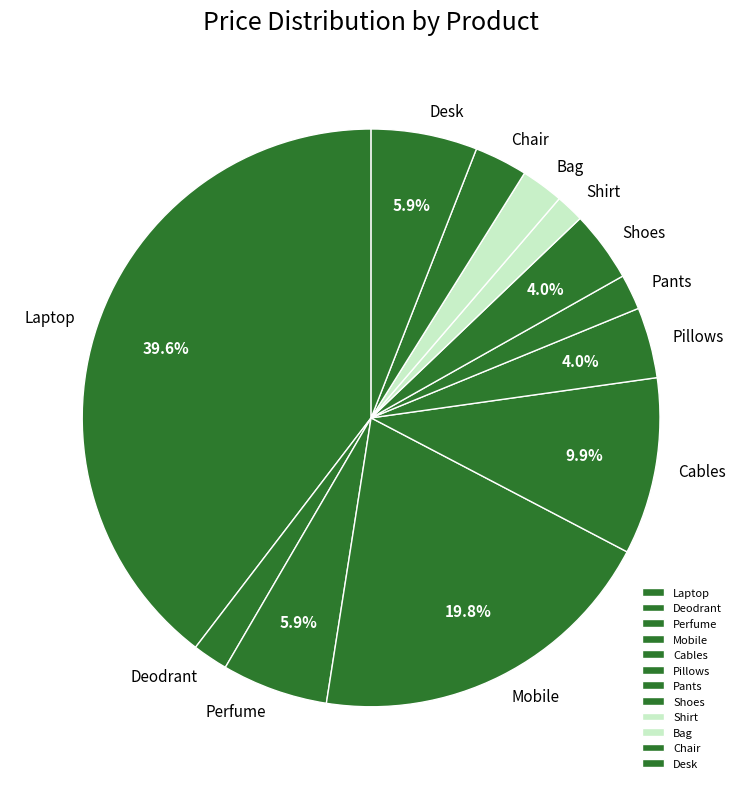

To the nearest percent, what portion does Mobile represent?

20%